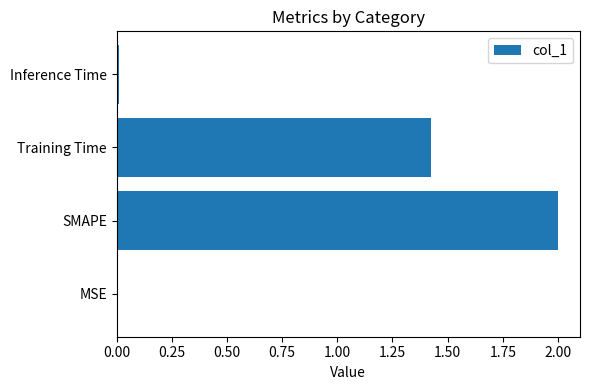

Which has a higher value, Training Time or SMAPE?

SMAPE